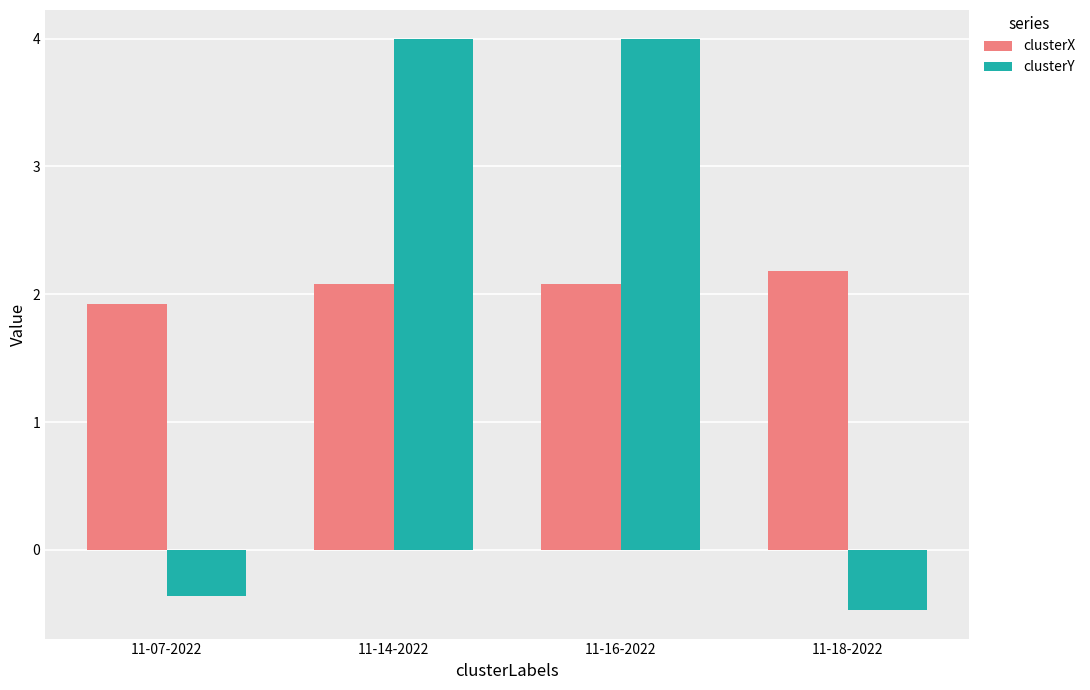

What is the label of the 1st bar from the right?

11-18-2022